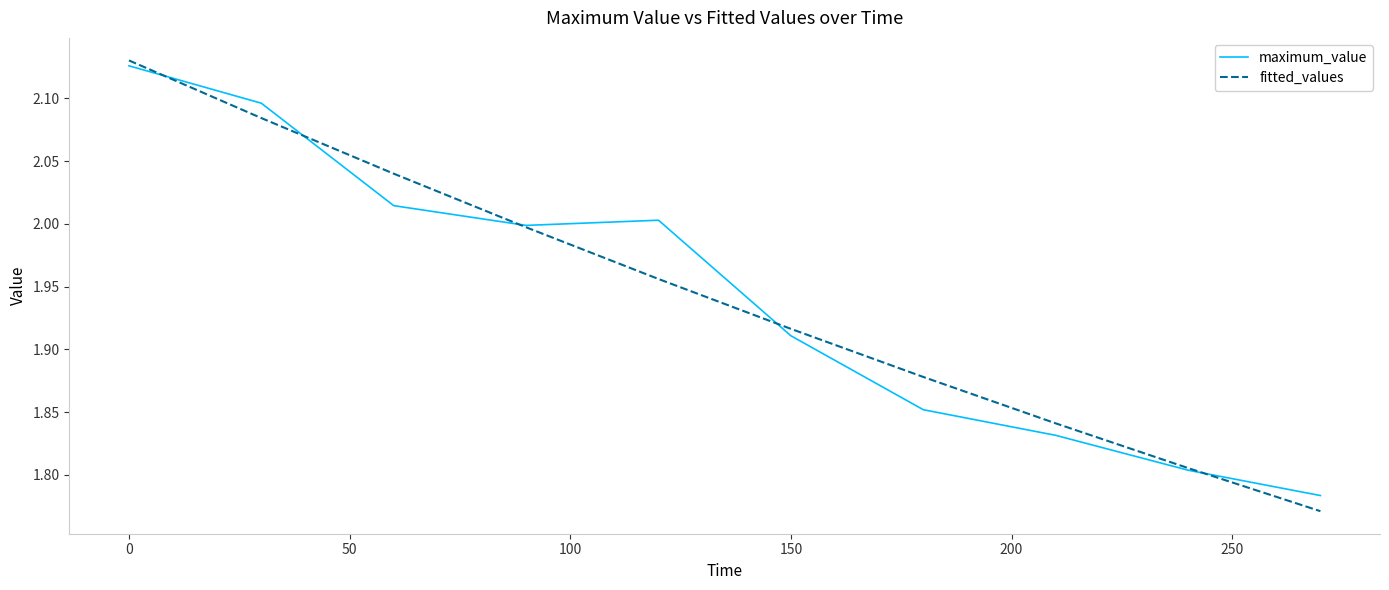

How many lines are shown in the chart?

2